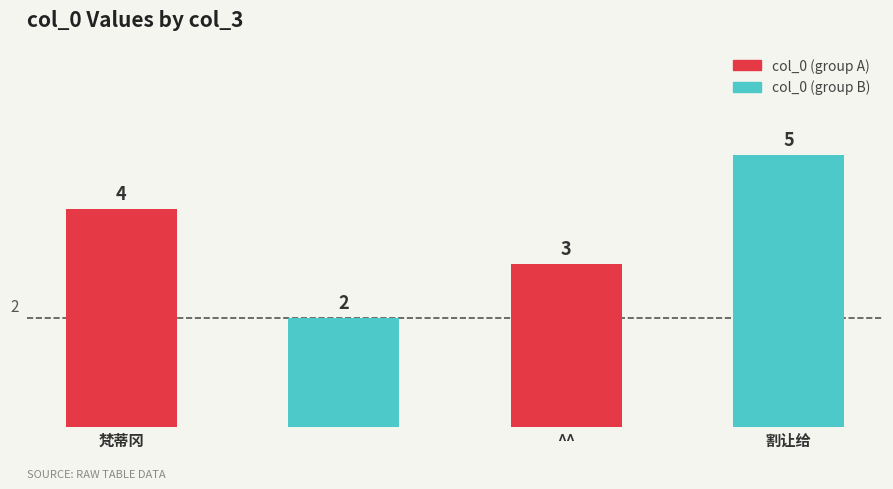

Are the bars horizontal?

No